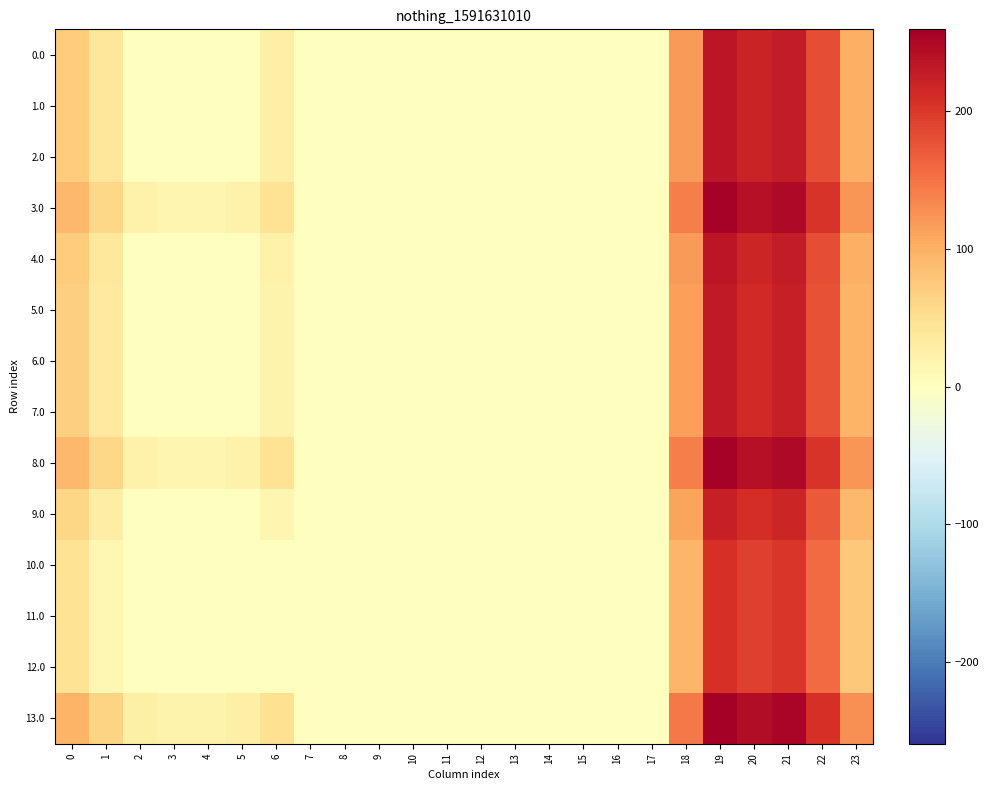

What is the maximum value shown in the chart?

259.5